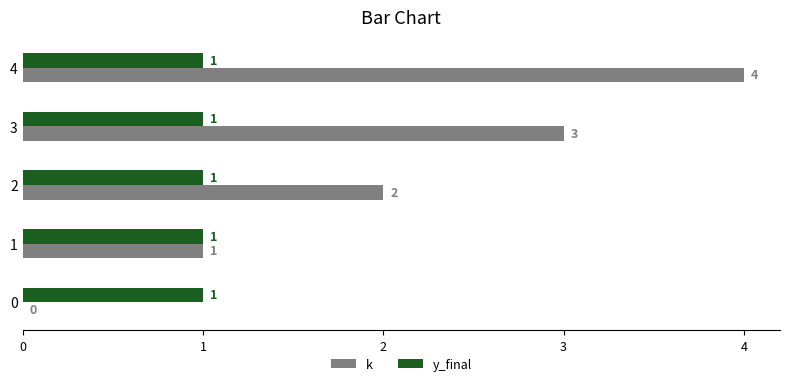

The y_final series shows 0.1 at 4. True or false?

False